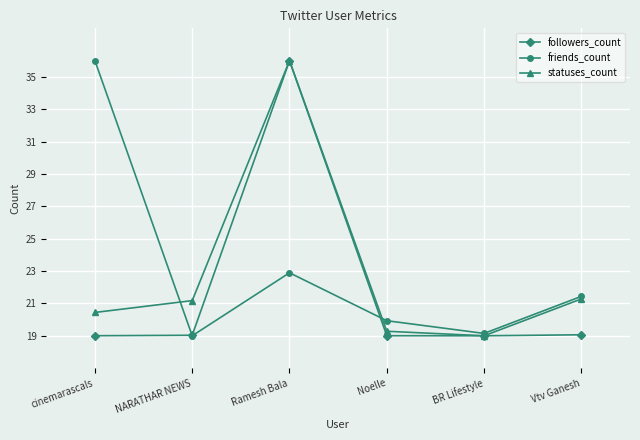

What is the label of the 1st point from the right?

Vtv Ganesh